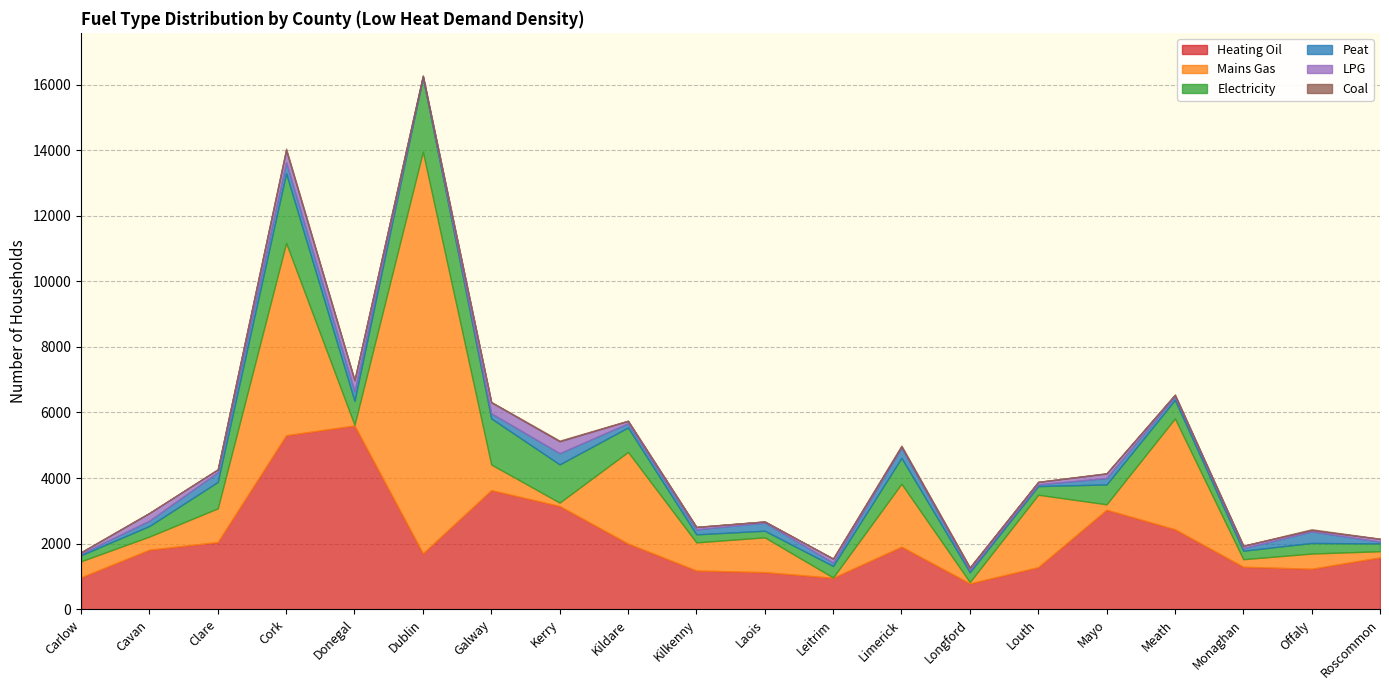

Rank the categories by Coal value from lowest to highest.

Laois, Monaghan, Clare, Cavan, Leitrim, Louth, Roscommon, Kilkenny, Meath, Dublin, Kildare, Mayo, Carlow, Galway, Donegal, Longford, Kerry, Offaly, Limerick, Cork